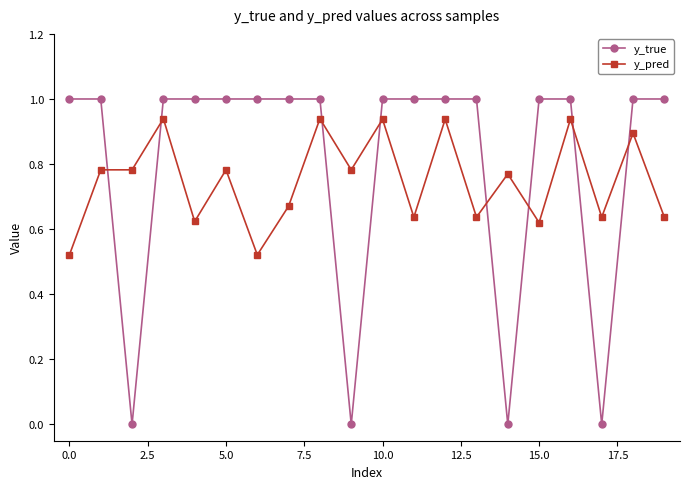

Does the chart have visible grid lines?

No